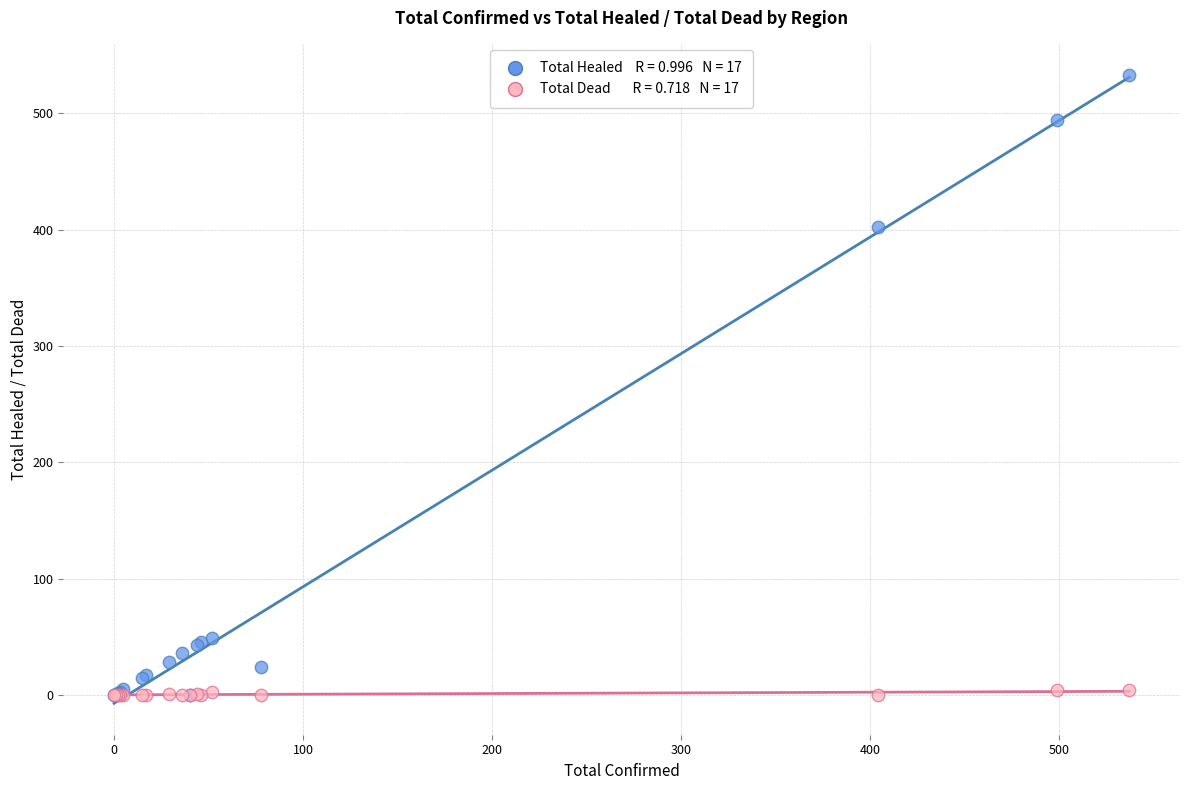

Across all series, what Y value is closest to 266?

402